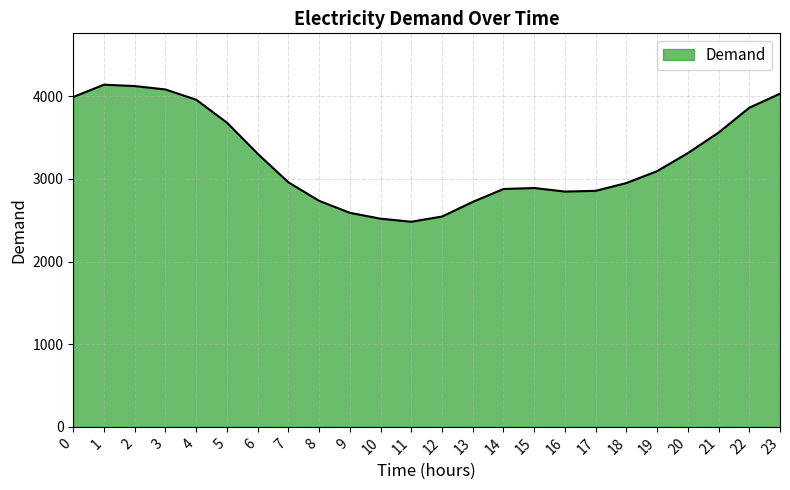

What is the ratio of the value at 5 to the value at 20?

1.1